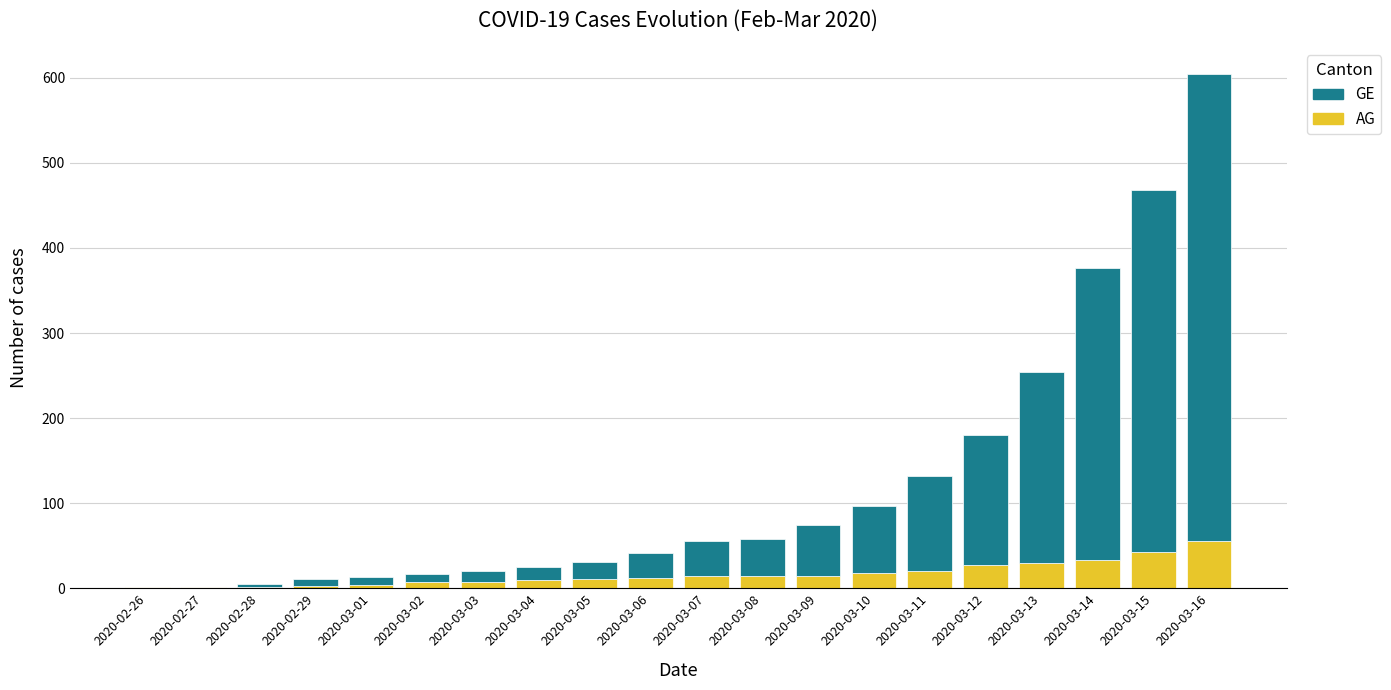

Is it true that AG equals 30 at 2020-03-13?

True